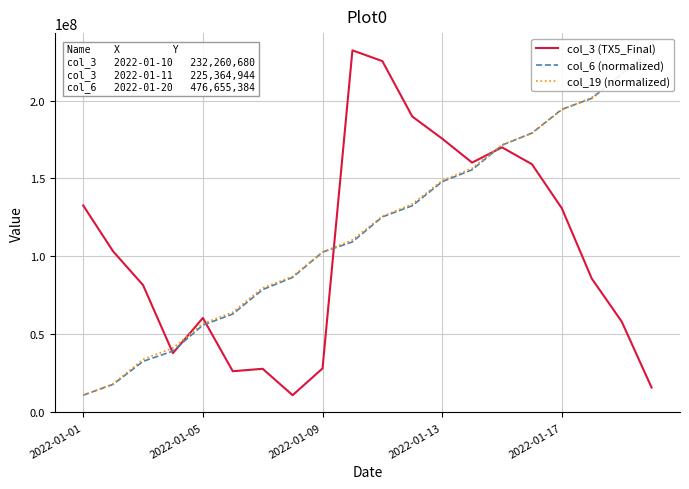

The value of col_3 (TX5_Final) at 2022-01-05 is 60225832. True or false?

True